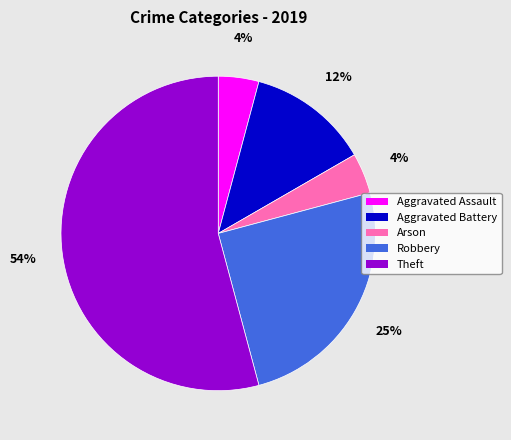

Is there a majority slice in this chart?

Yes